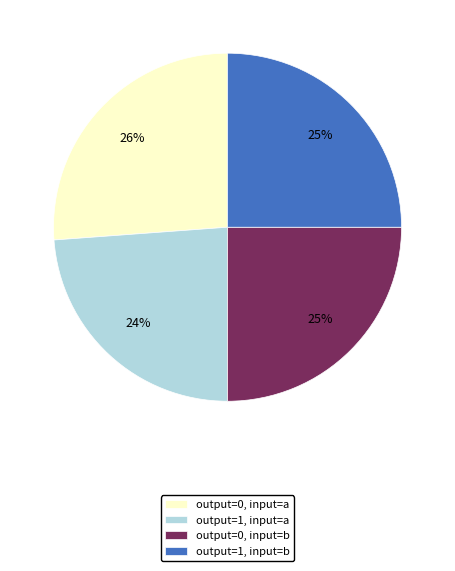

Count the number of slices in the pie.

4